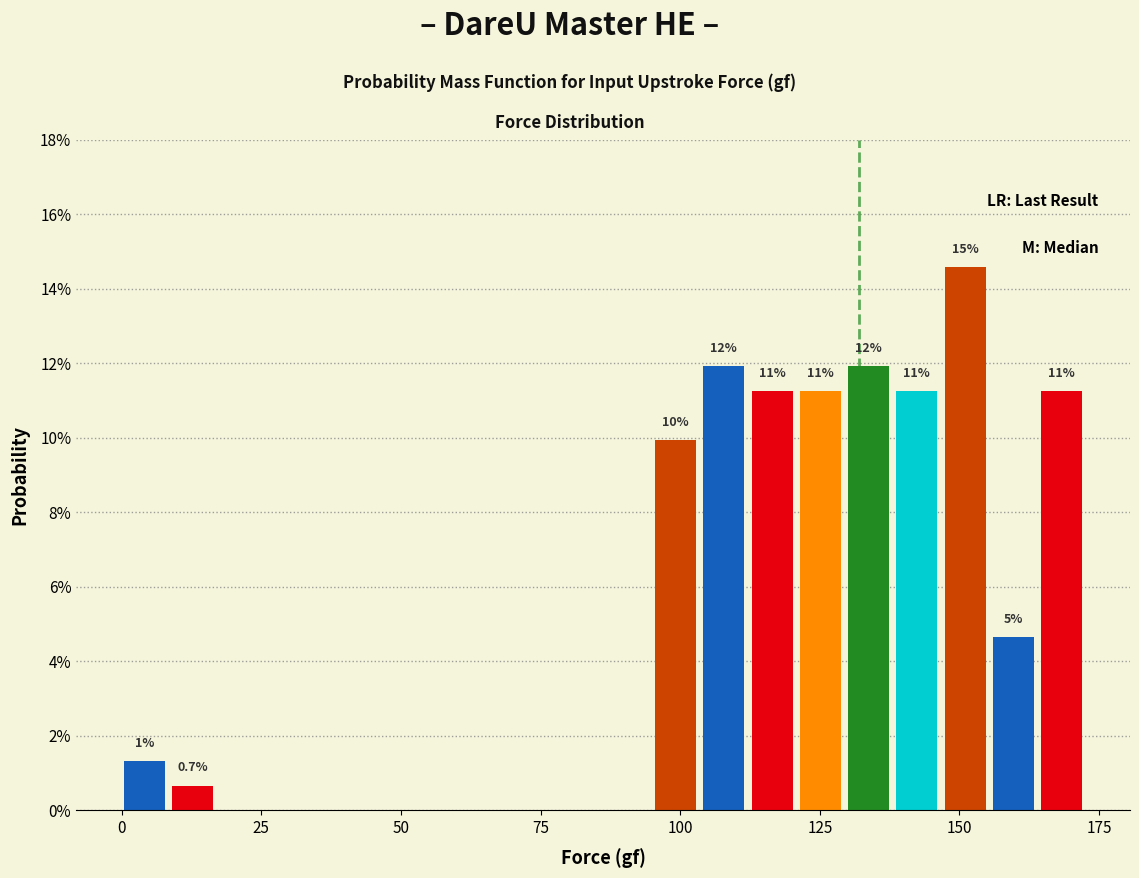

Read against the x-axis, roughly where is the centre of the tallest bar?

150